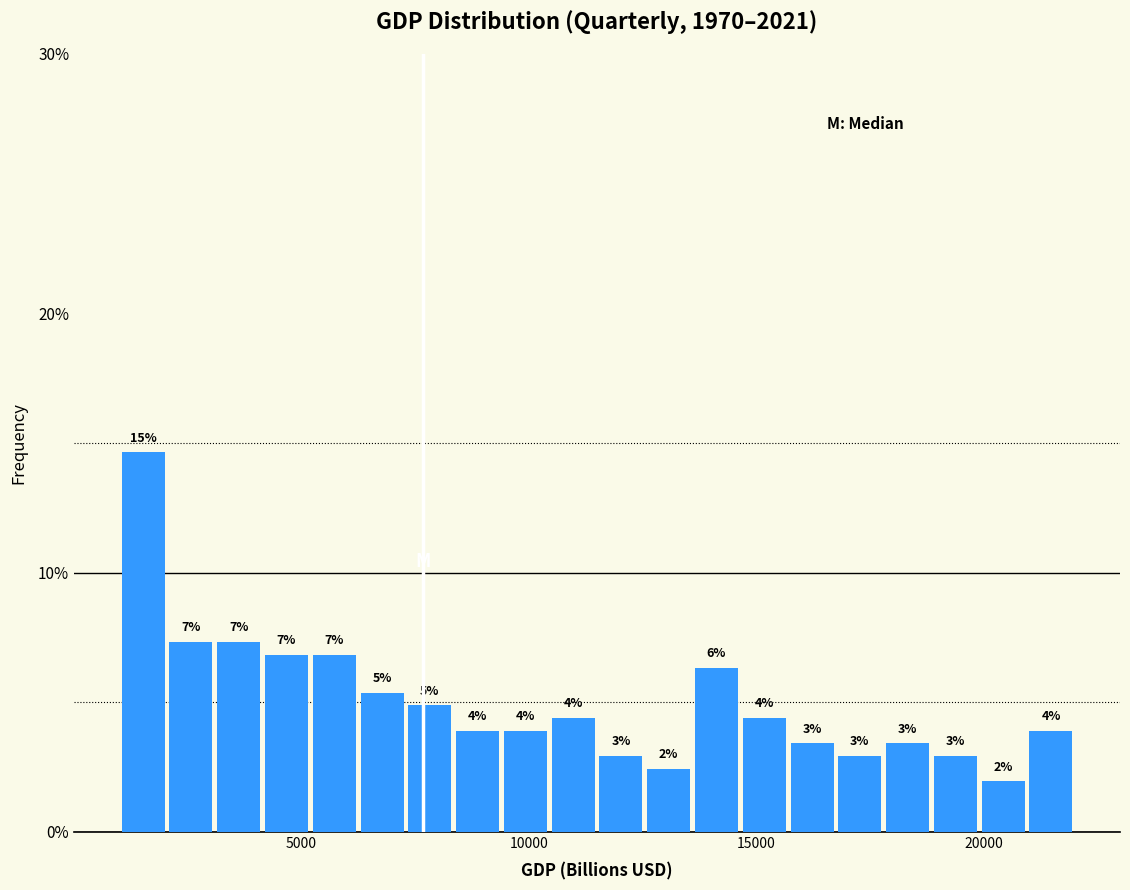

Around what value on the x-axis is the tallest bar? Give the approximate position of its centre, as read against the axis.

1500